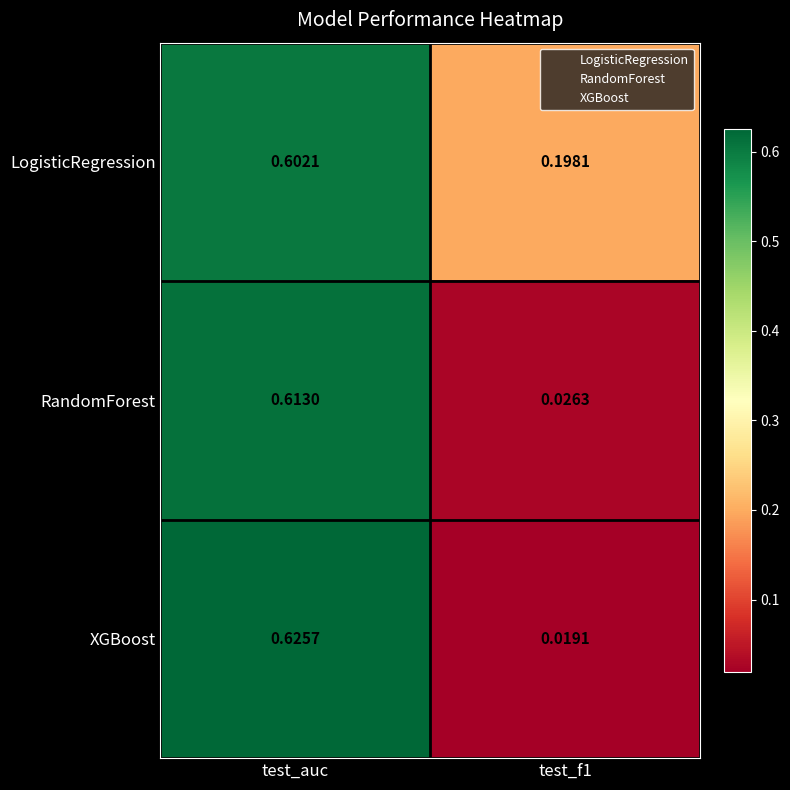

Which series has the largest total across all categories?

LogisticRegression